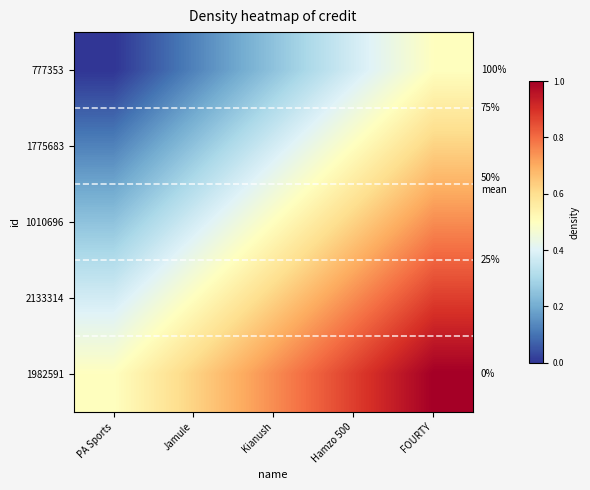

List the series in order of their peak value, highest first.

1982591, 2133314, 1010696, 1775683, 777353